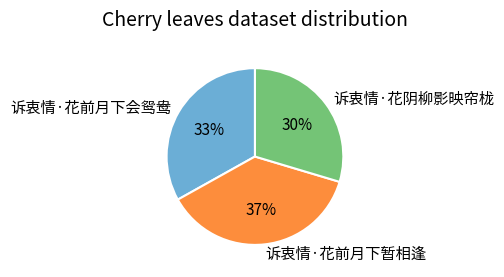

Count the number of slices in the pie.

3